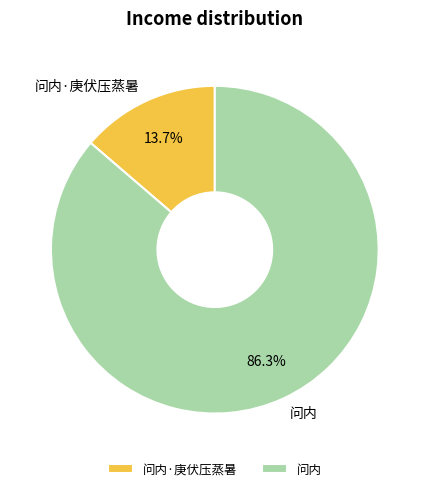

Is it true that 问内·庚伏压蒸暑 is 24% of the pie?

False